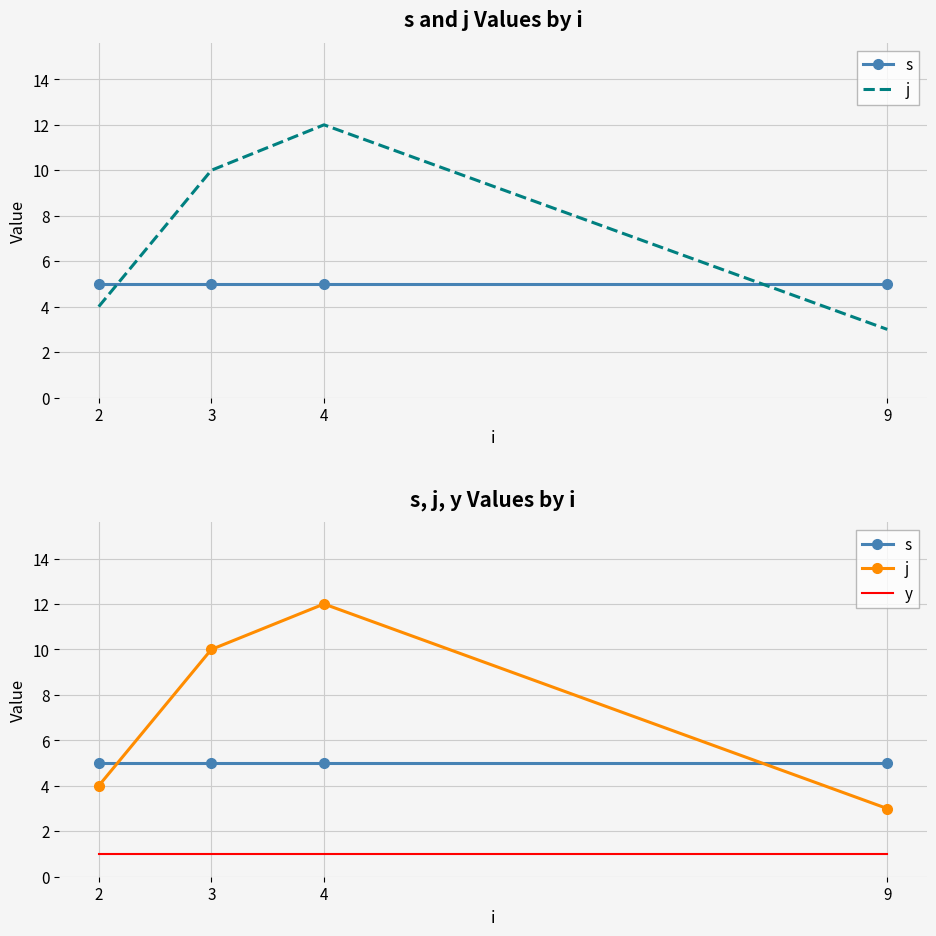

Which has a higher value, 3 or 4?

3